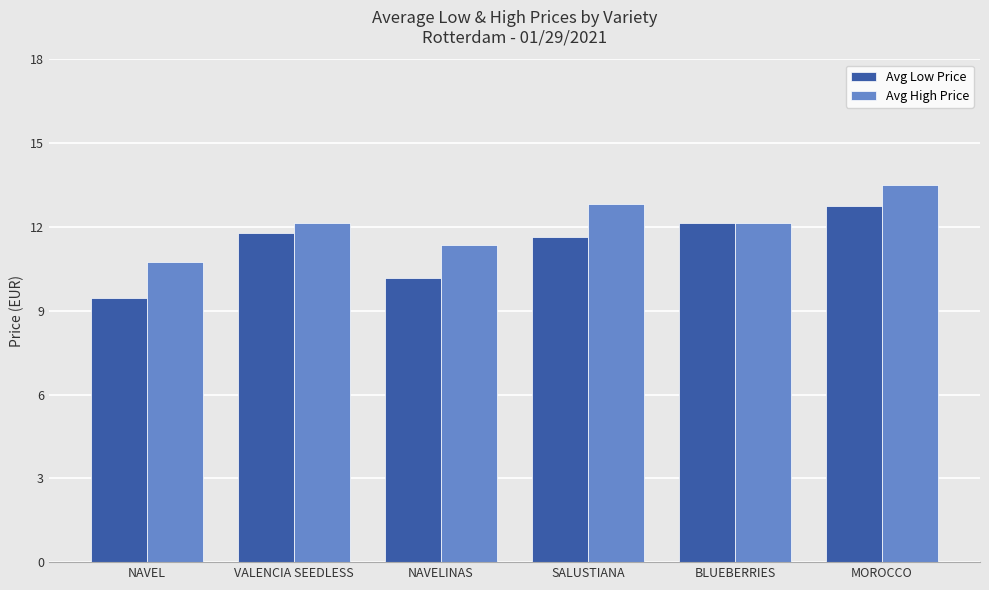

Between NAVELINAS and BLUEBERRIES, which series saw the biggest shift?

Avg Low Price